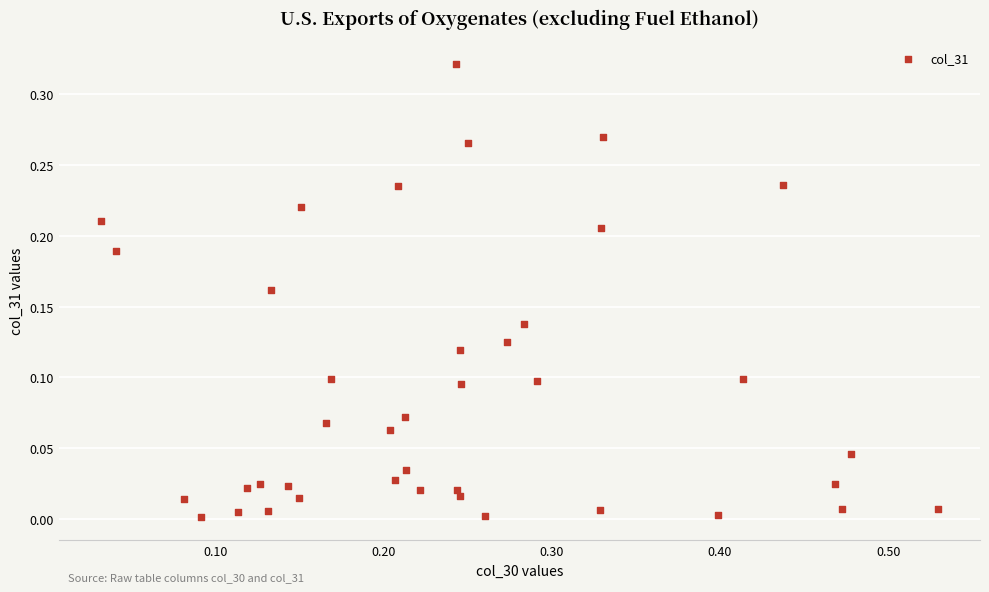

What is the range of X values (max minus min)?

0.5